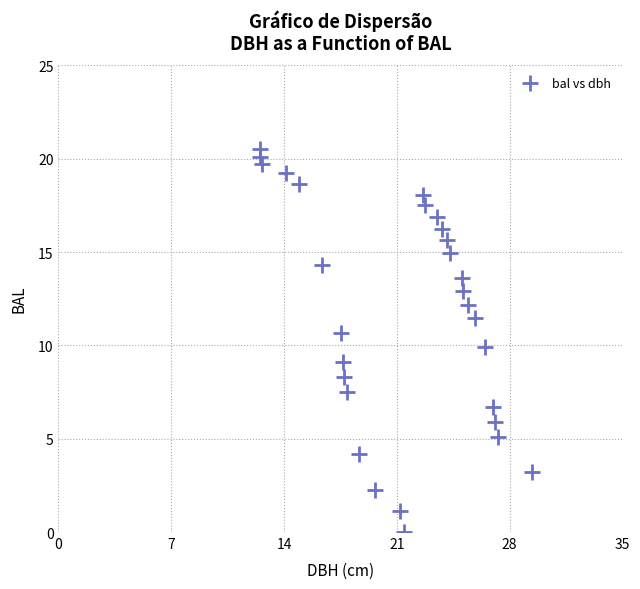

What is the range of X values (max minus min)?

16.9